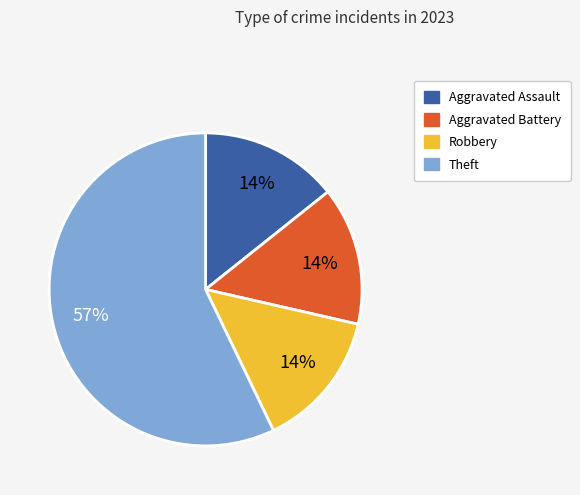

To the nearest percent, what portion does Aggravated Assault represent?

14%